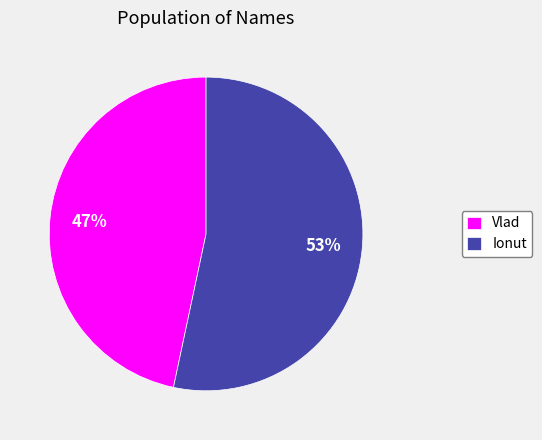

Do Ionut and Vlad together represent more than half of the pie?

Yes